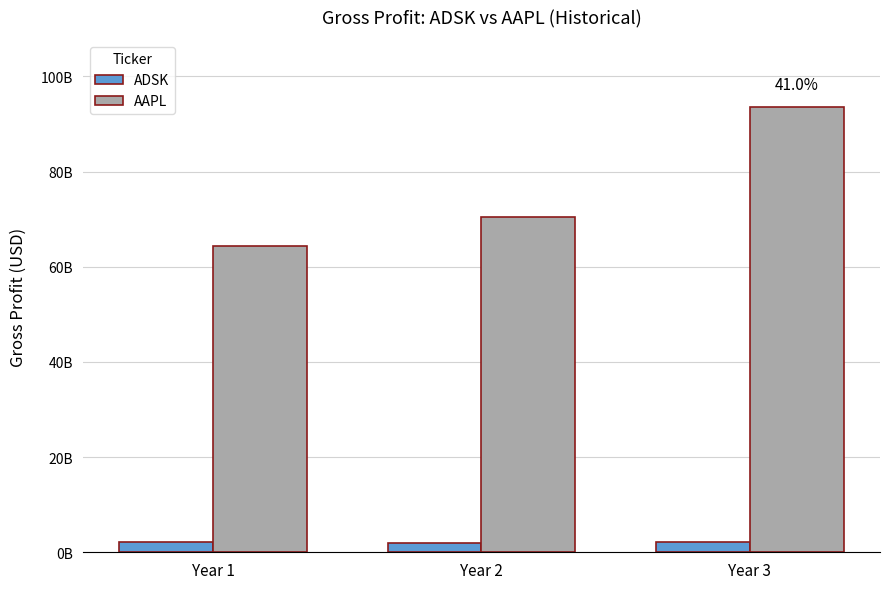

What is the maximum value shown in the chart?

93626000000